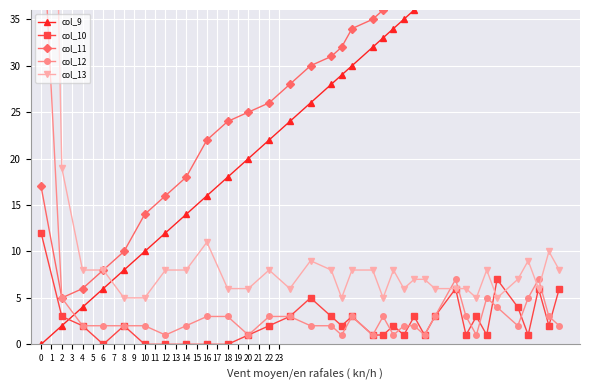

Where is the first local maximum for col_10?

8